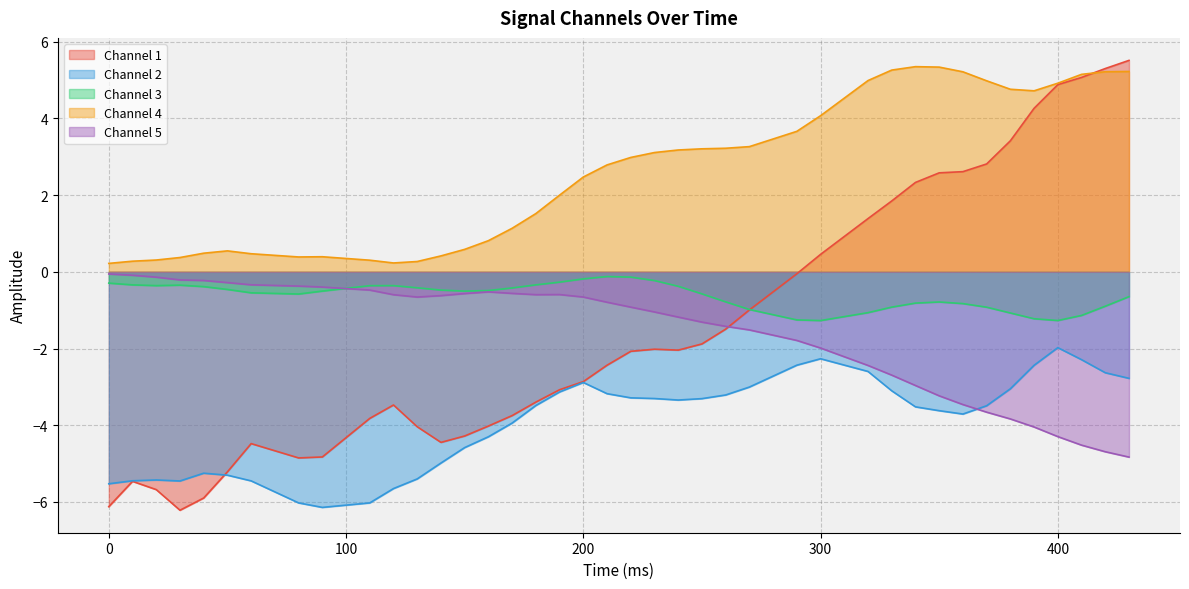

True or false: col_2 has a value of -6.0 at 110.

True